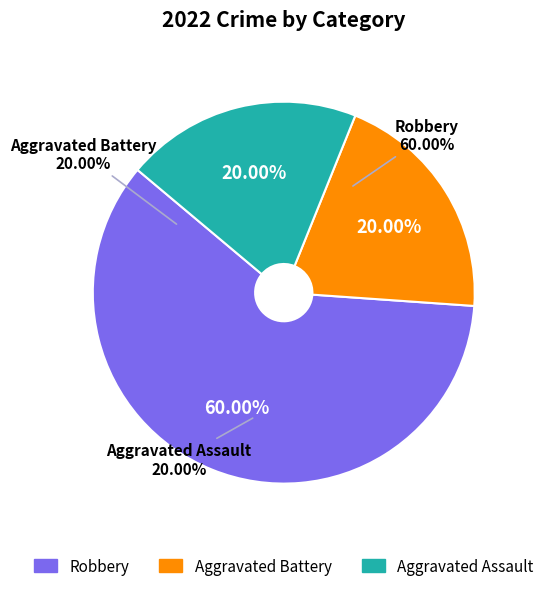

Is it true that Aggravated Assault is 20% of the pie?

True